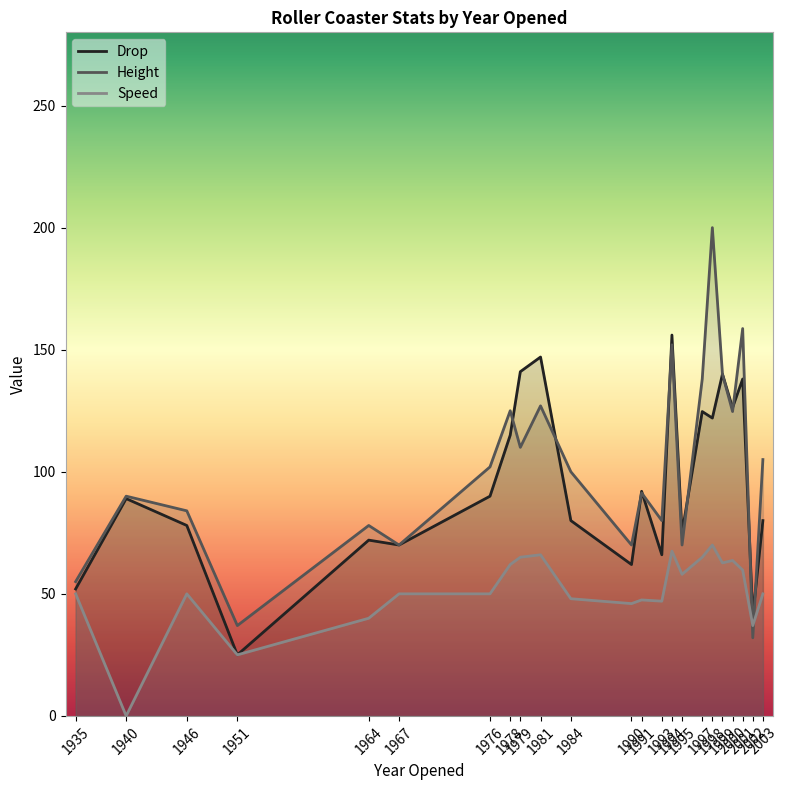

What is the highest value of the Drop series?

156.0